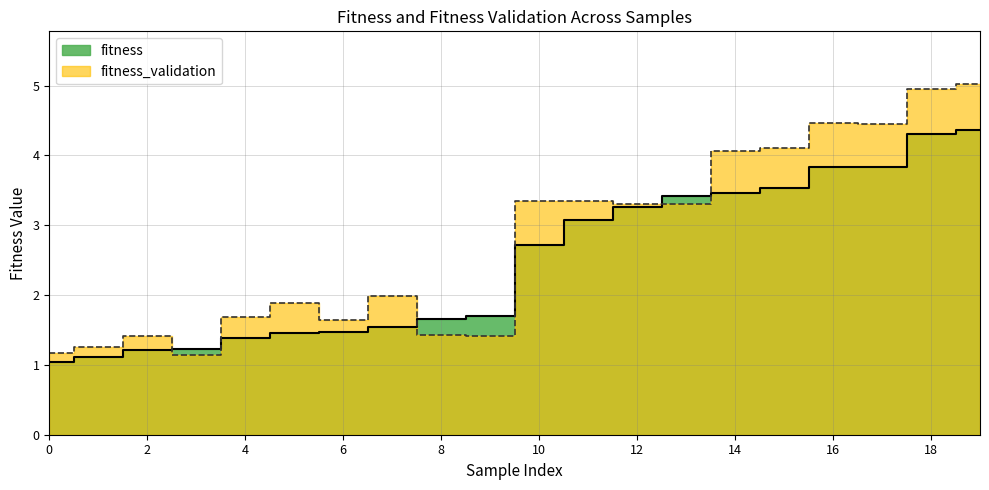

True or false: fitness_validation and fitness cross at least once.

True